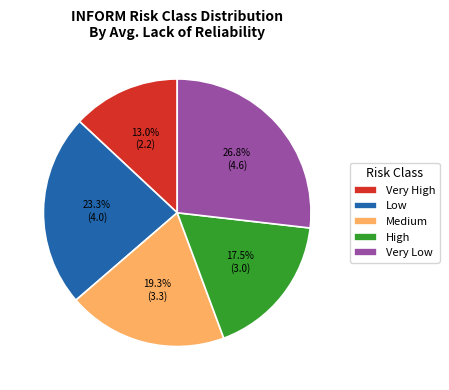

To the nearest percent, what is the difference between the largest and smallest slice percentages?

14%